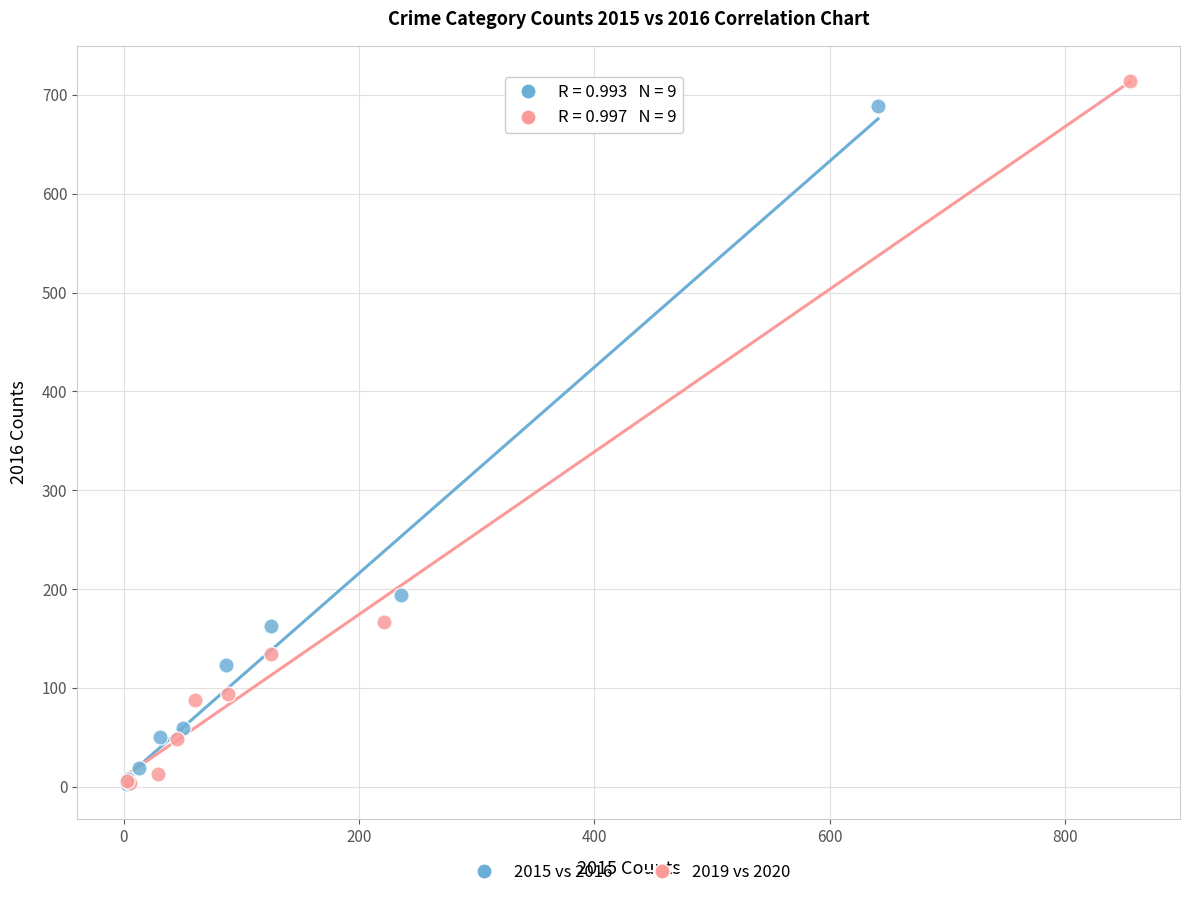

Which series has the widest spread of Y values?

2019 vs 2020